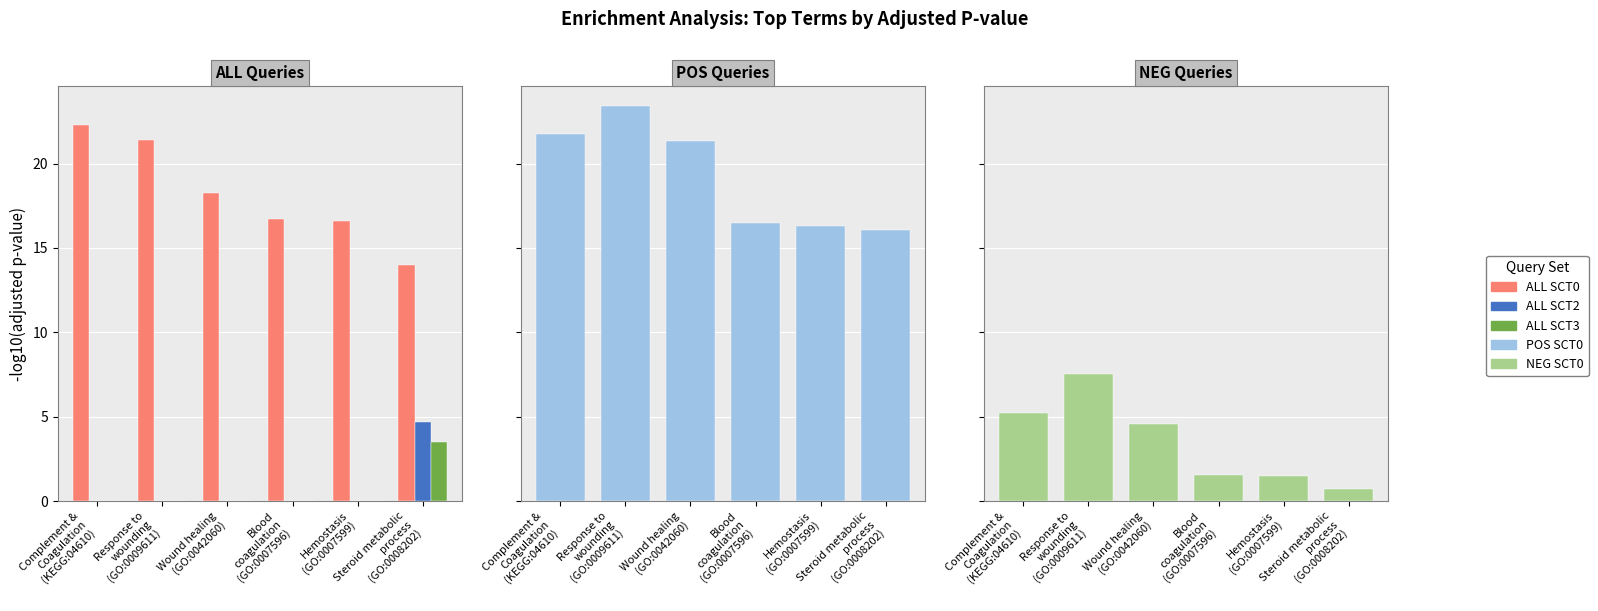

Does the chart contain any negative values?

No